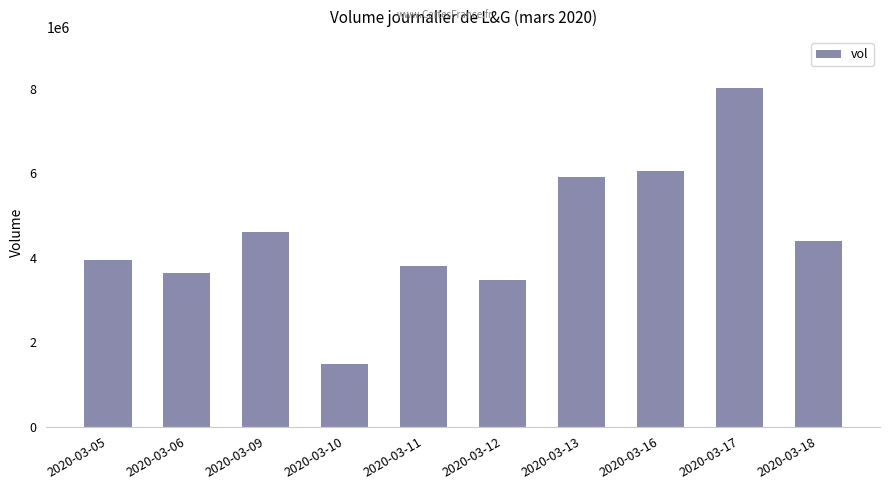

How many values are below 4394100?

5